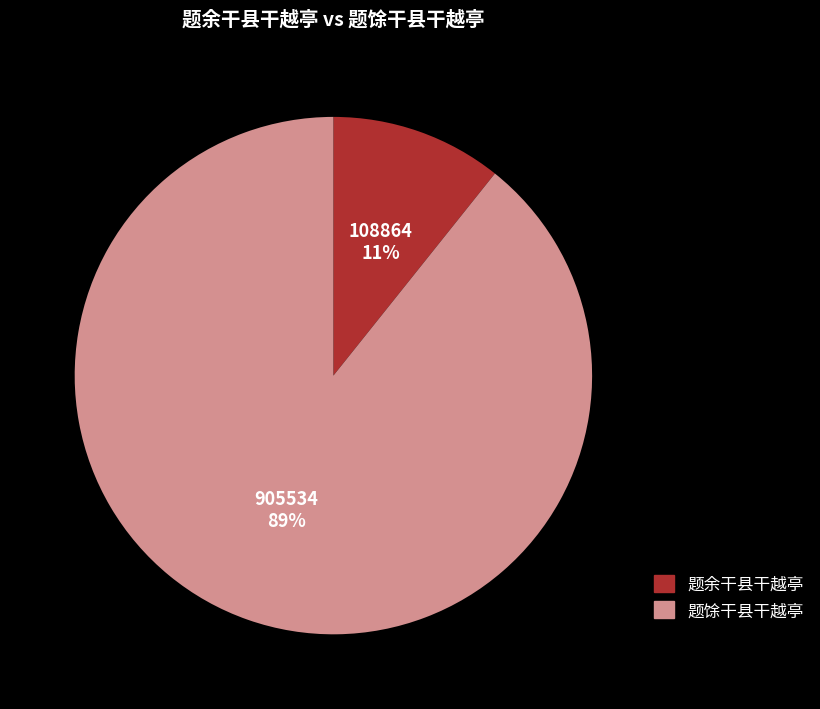

To the nearest percent, what is the combined percentage of 题余干县干越亭 and 题馀干县干越亭?

100%